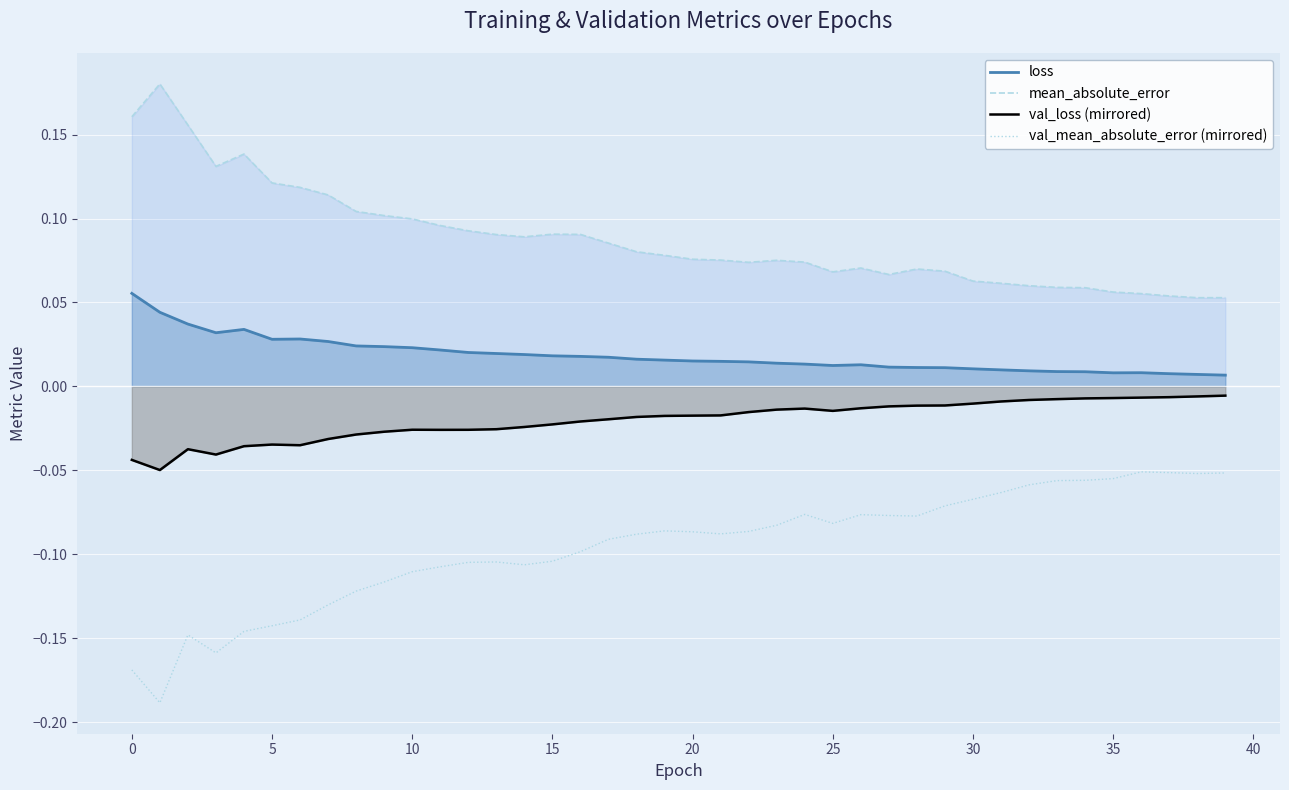

What is the sum of all loss values?

0.7